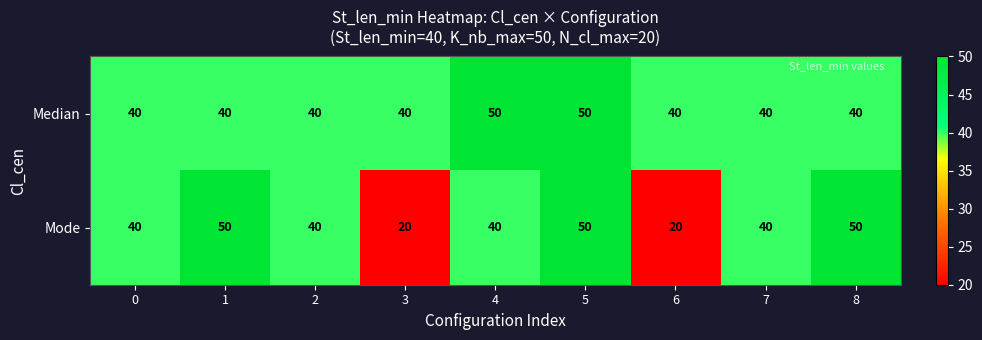

Reading left to right, transcribe all the data shown in this chart.

Median: 0=40	1=40	2=40	3=40	4=50	5=50	6=40	7=40	8=40
Mode: 0=40	1=50	2=40	3=20	4=40	5=50	6=20	7=40	8=50